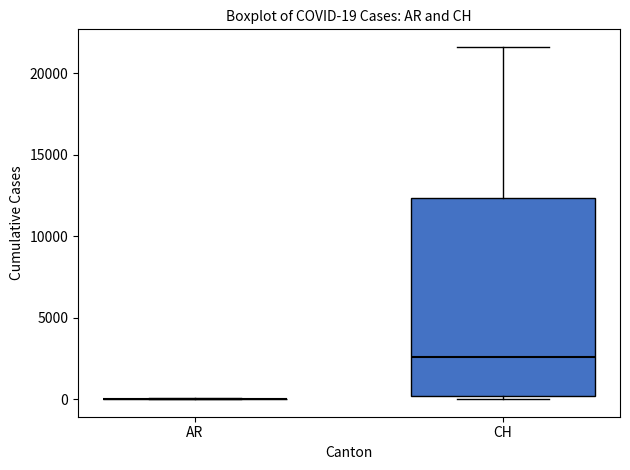

Which box is the tallest, from its lower edge to its upper edge?

CH